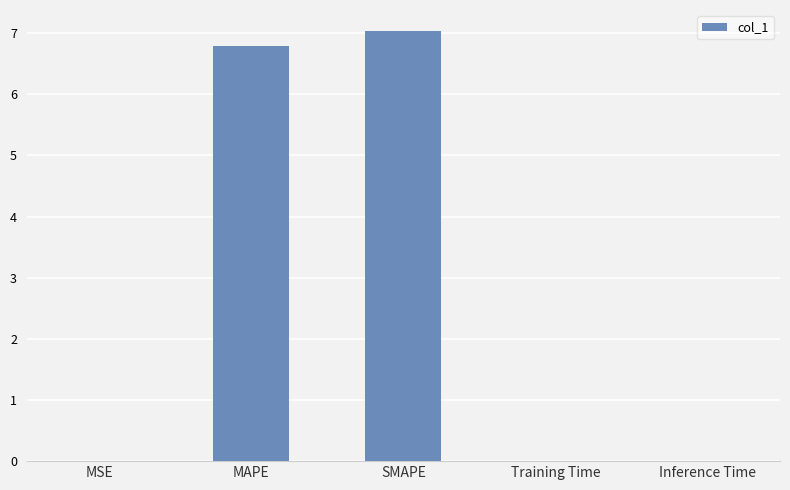

What is the greatest value displayed?

7.0